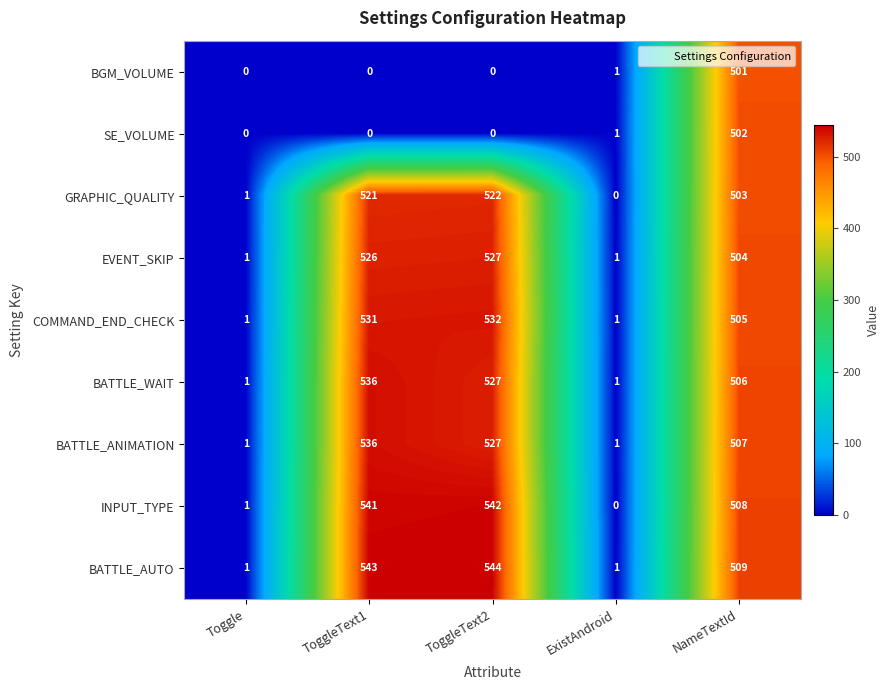

What is the average value of the BATTLE_ANIMATION series?

314